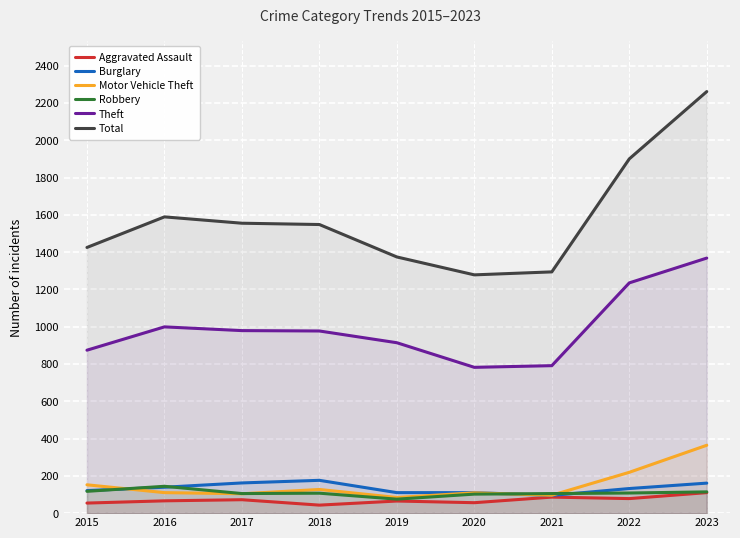

Reading right to left, transcribe all the data shown in this chart.

Aggravated Assault: 110	78	86	56	65	43	72	66	54
Burglary: 161	132	95	110	110	176	162	139	121
Motor Vehicle Theft: 364	219	96	109	84	127	104	110	152
Robbery: 114	108	105	102	75	107	105	144	117
Theft: 1368	1235	791	782	914	977	979	999	874
Total: 2261	1900	1294	1278	1374	1548	1555	1589	1425